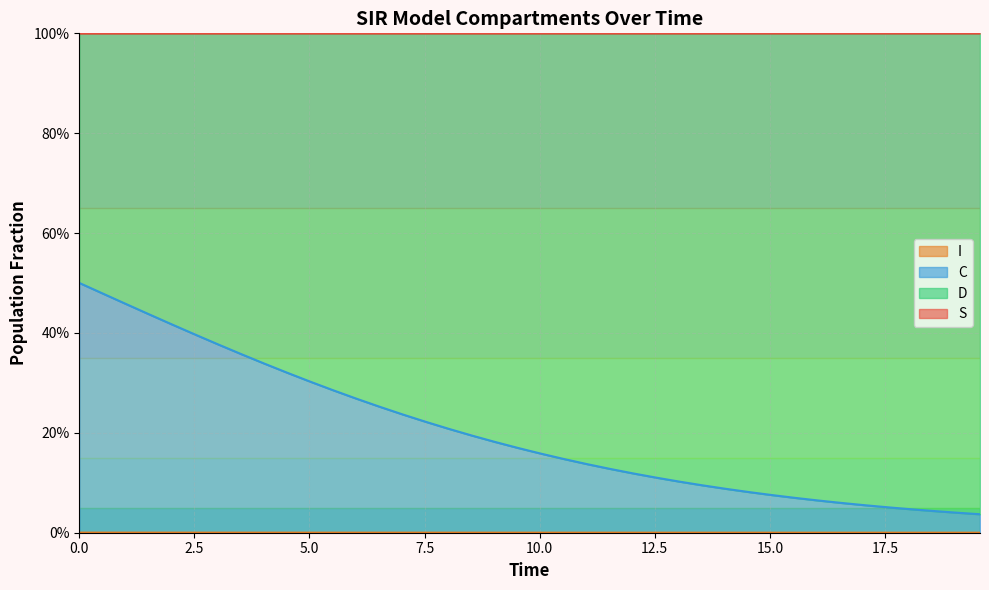

What is the value of the C point at the 5th from the left?

0.4